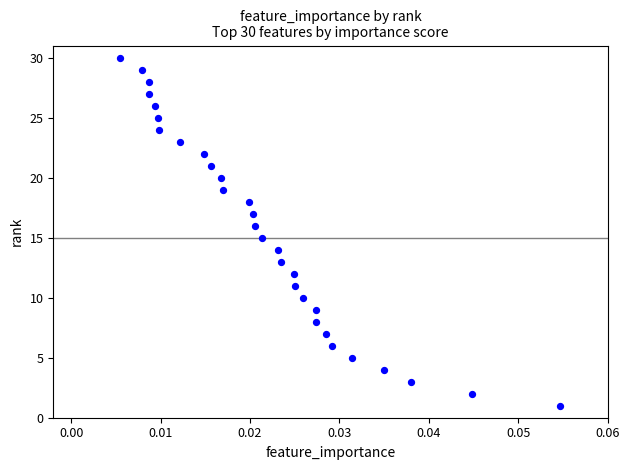

What is the range of Y values (max minus min)?

29